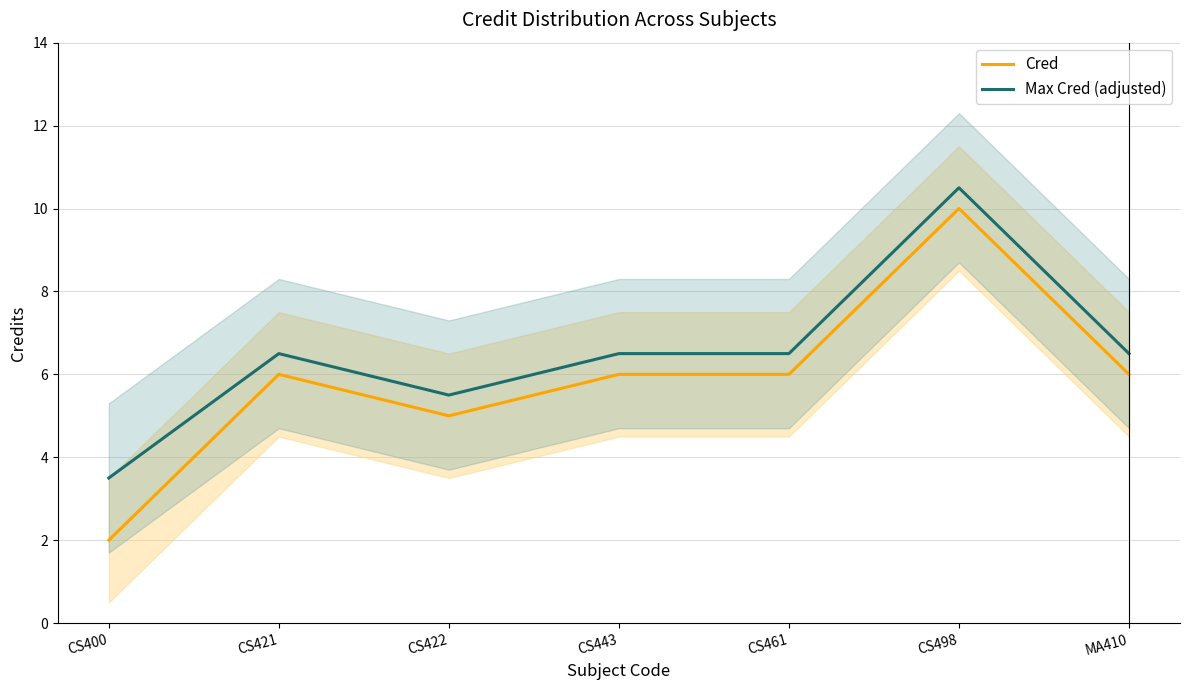

In Max Cred (adjusted), how many points are lower than both neighbors (excluding endpoints)?

1